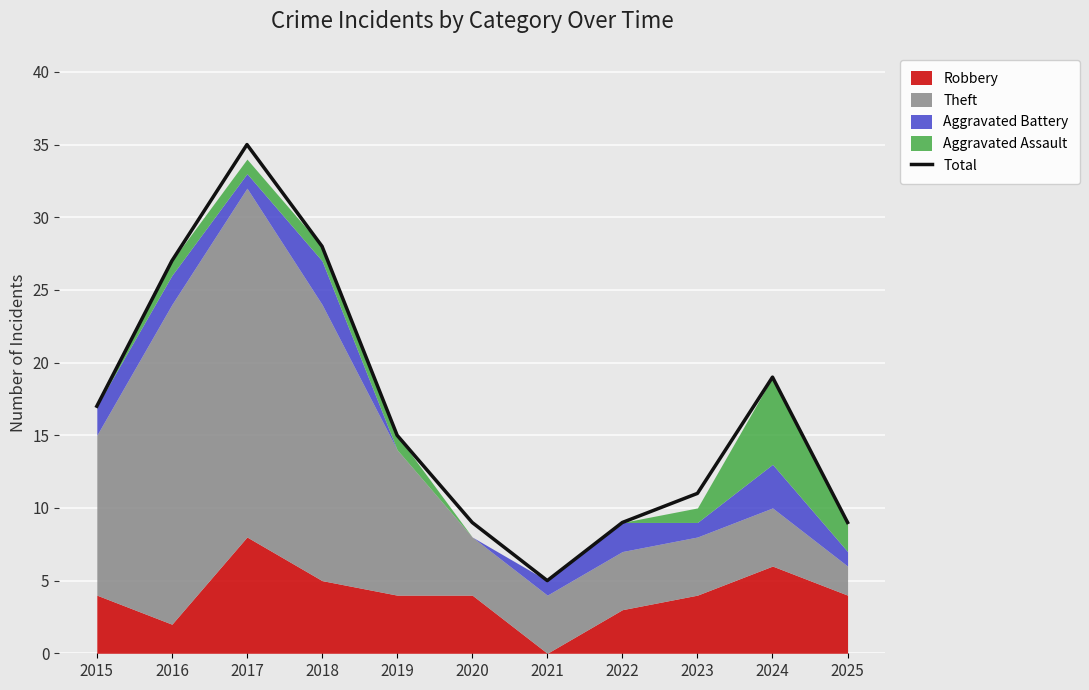

Count the number of values greater than 15.

5